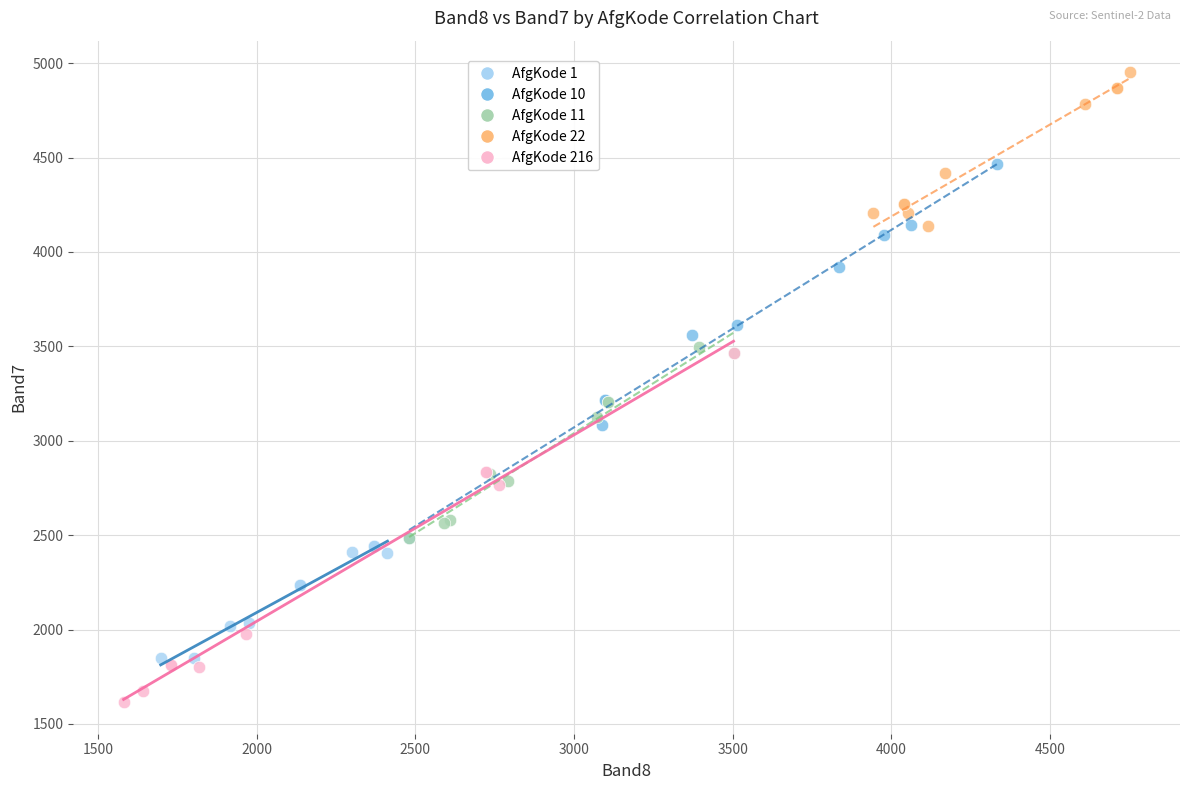

Which series contains the highest Y value?

AfgKode 22